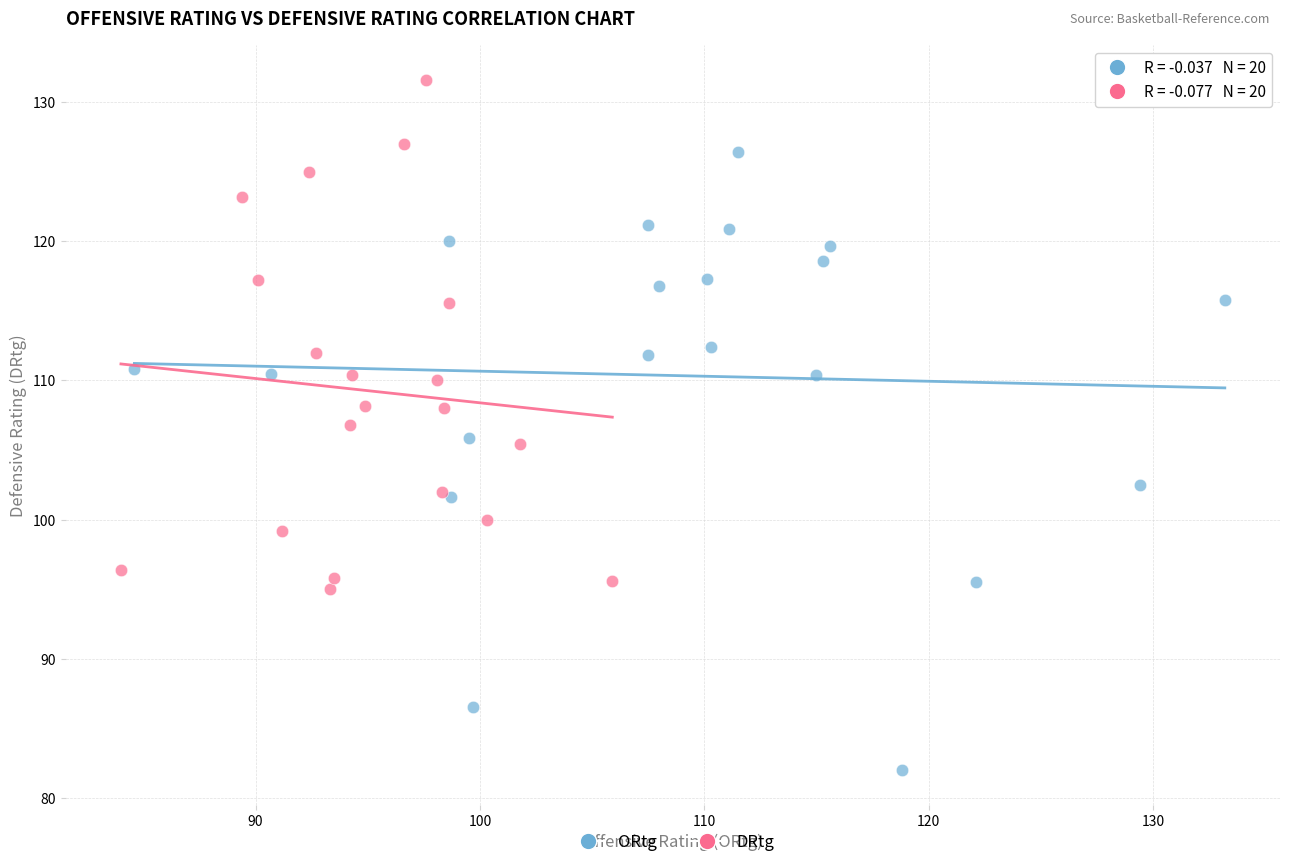

Which series reaches the maximum Y coordinate?

DRtg